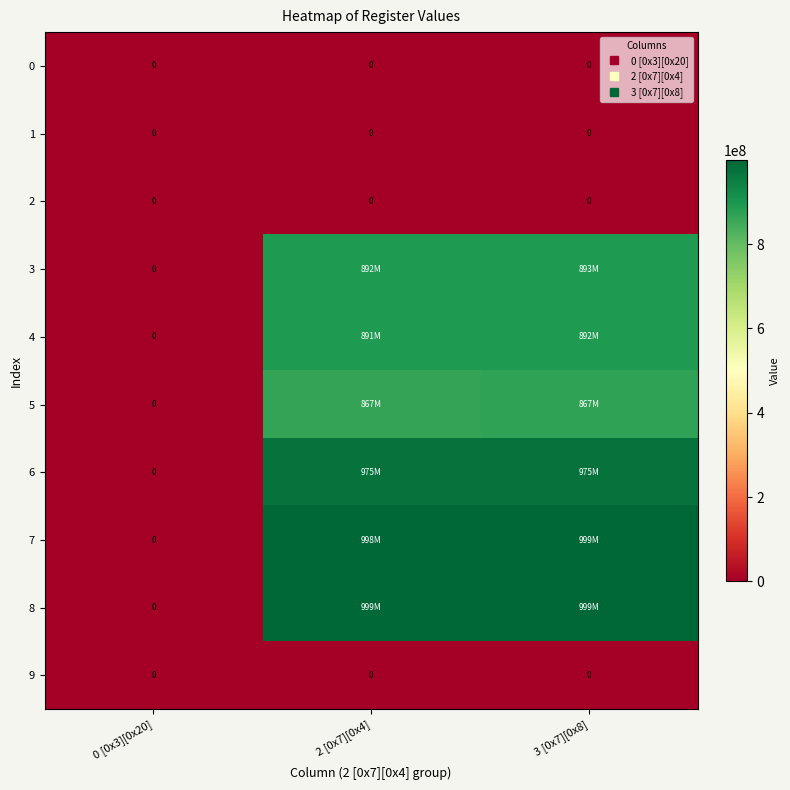

What is the difference between the maximum and second lowest values in the 6 series?

851968